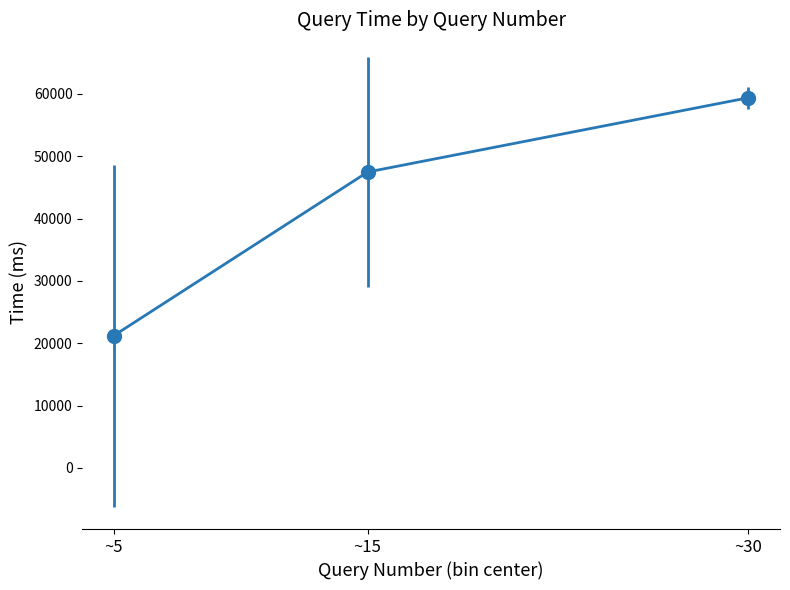

Which category has the lowest value across all series?

~5